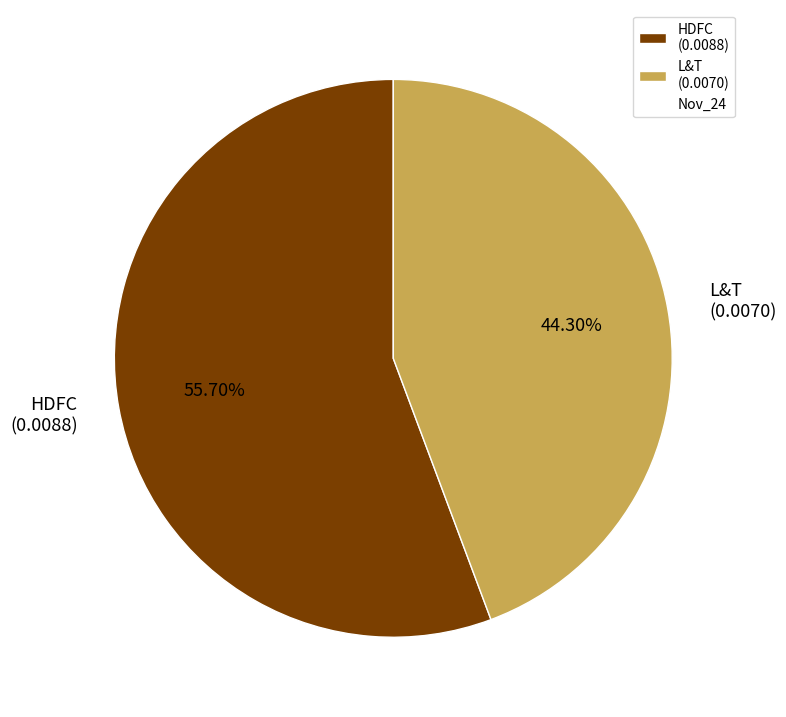

True or false: HDFC accounts for 48% of the total.

False